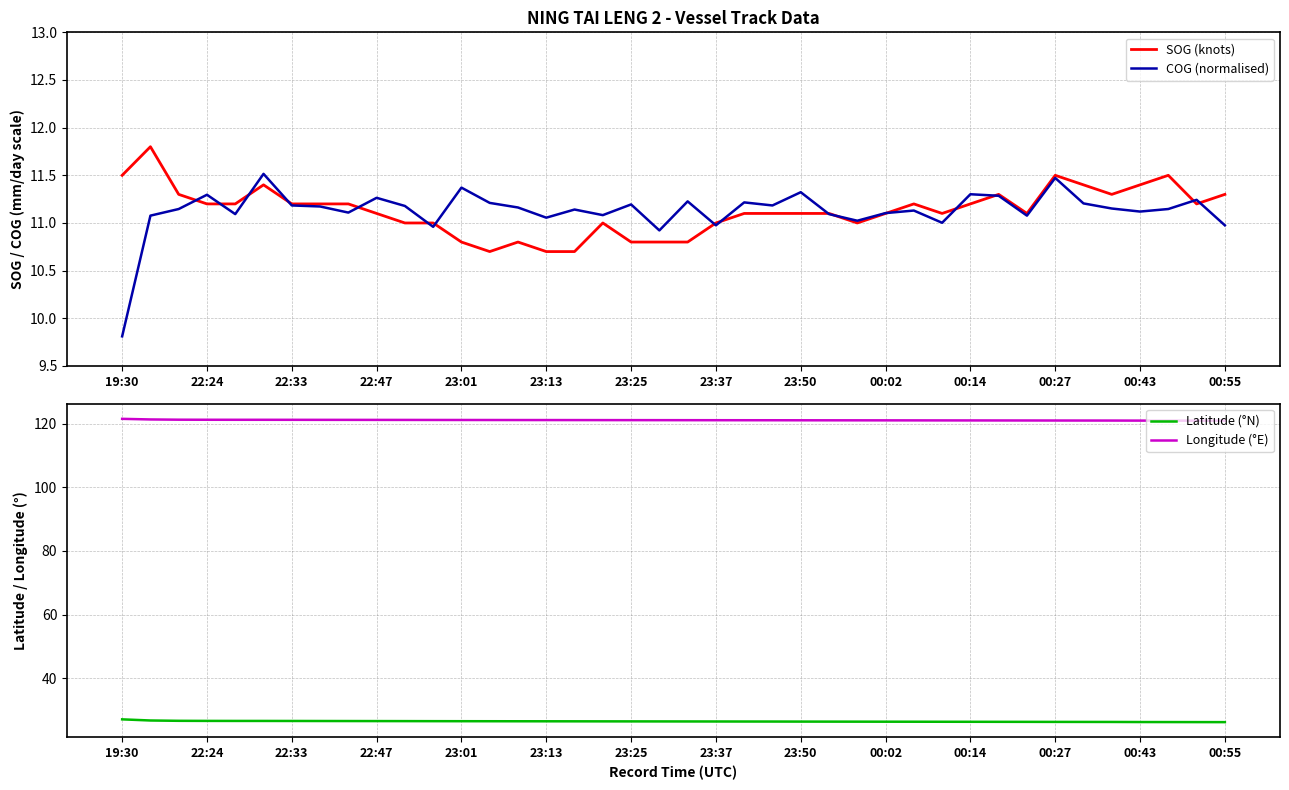

True or false: Latitude (°N) and SOG (knots) cross at least once.

False